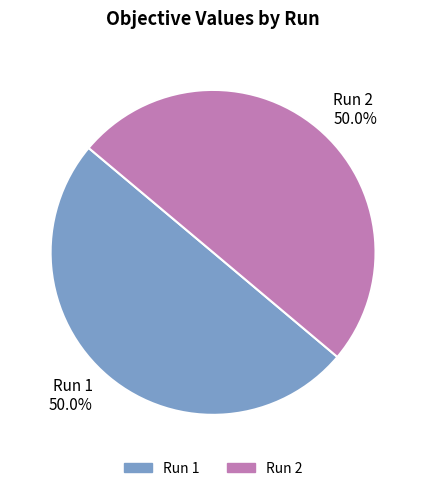

How much of the chart is everything except Run 1?

50.0%